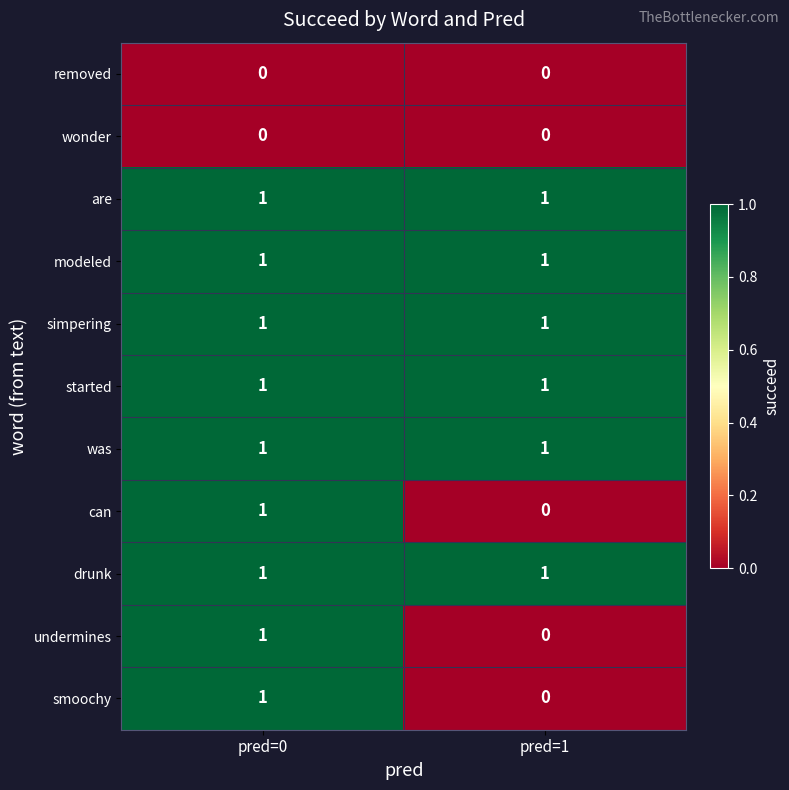

Which category has the lowest value in the smoochy series?

pred=1